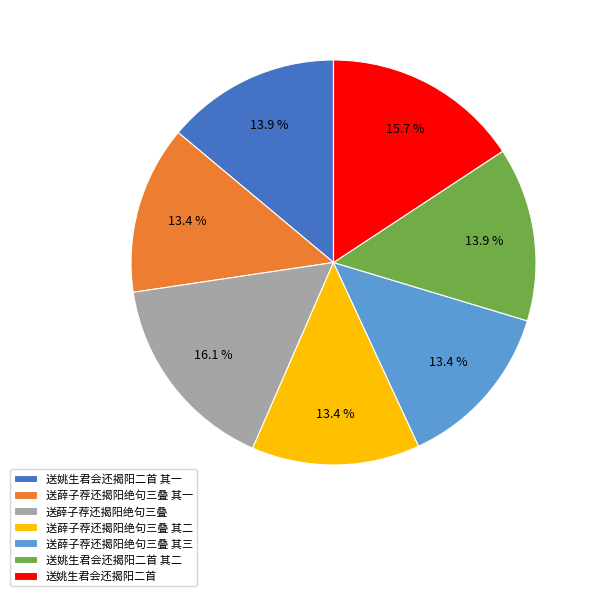

Count the number of slices in the pie.

7